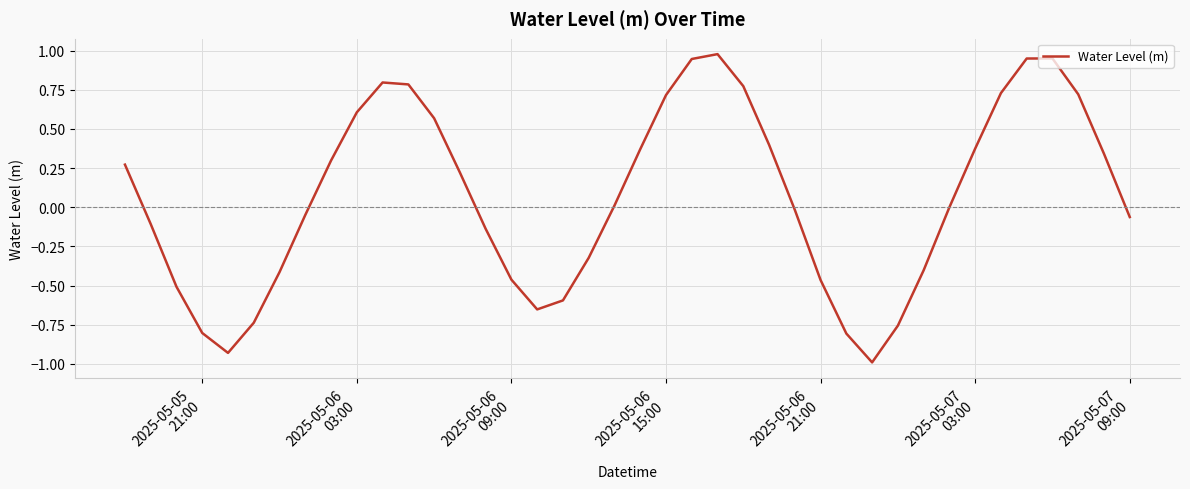

What is the difference between the maximum and minimum values?

2.0